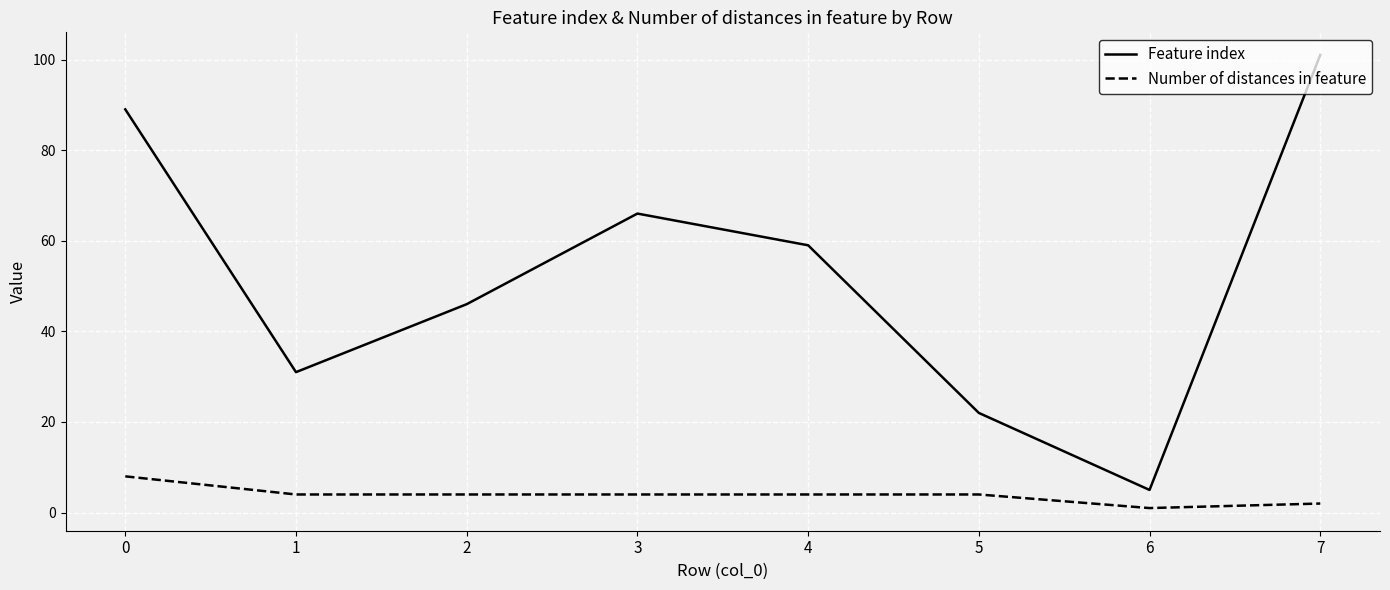

The value of Number of distances in feature at 2 is 4. True or false?

True